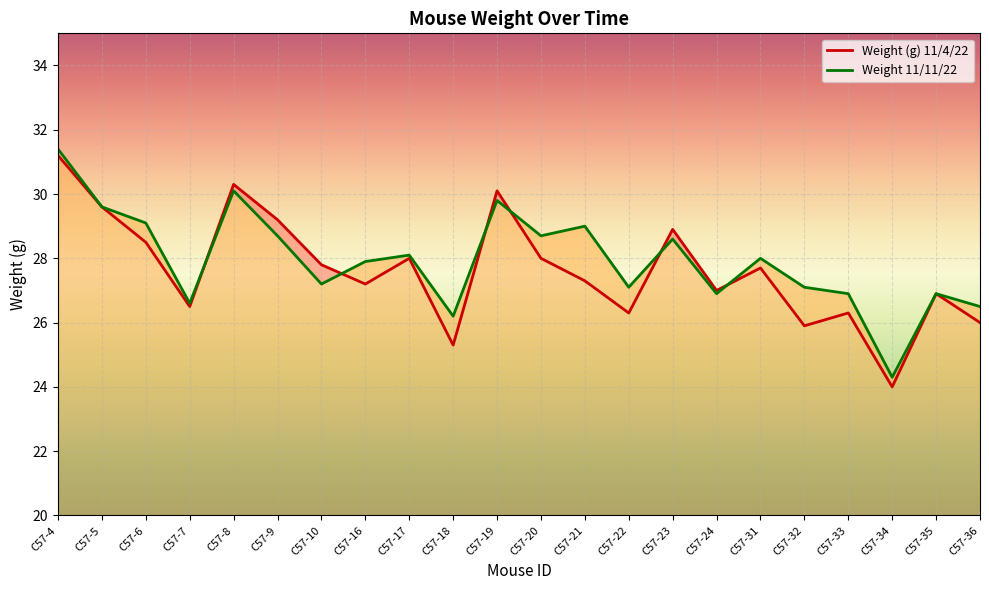

Where do Weight (g) 11/4/22 and Weight 11/11/22 first cross each other?

C57-7 and C57-8